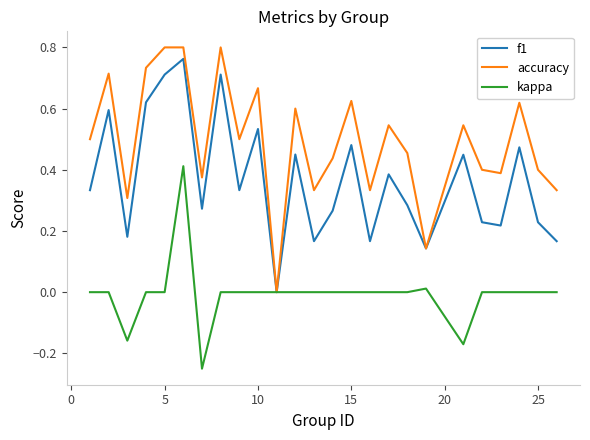

Which series has the largest range (max minus min)?

accuracy